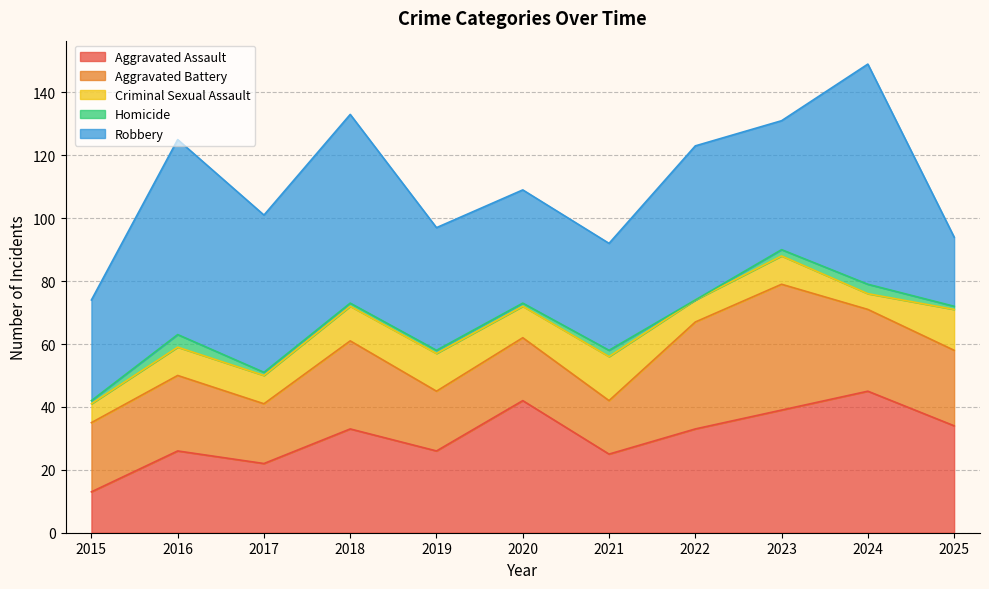

Read the Robbery value at 2017, to the nearest 5.

50